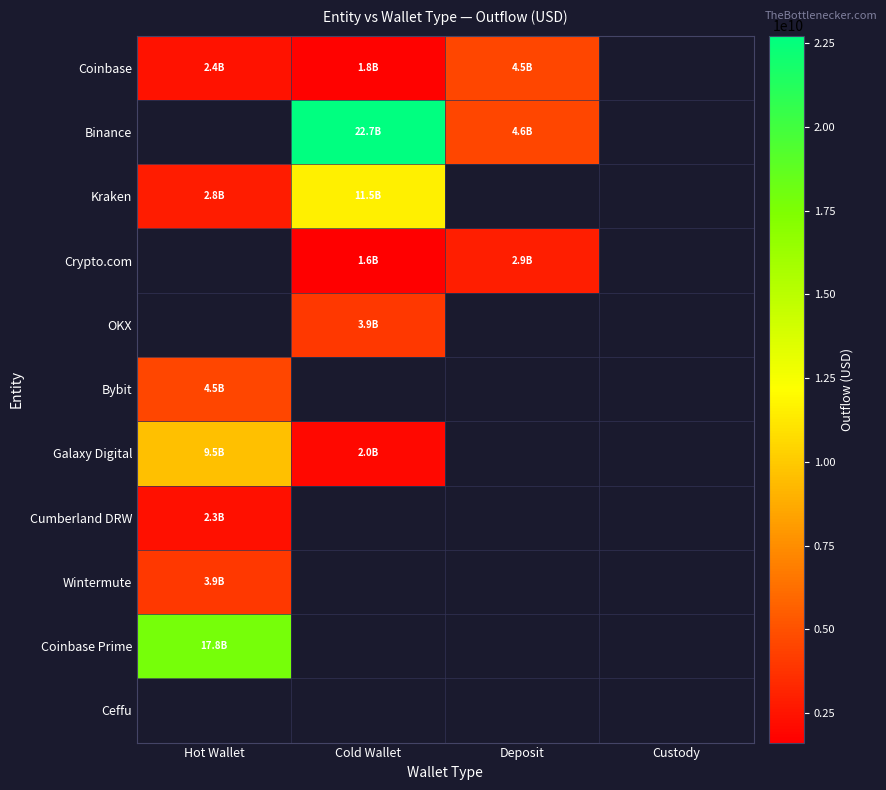

Rank the series by their maximum value, from highest to lowest.

Binance, Kraken, Crypto.com, OKX, Coinbase Prime, Galaxy Digital, Coinbase, Bybit, Ceffu, Wintermute, Cumberland DRW